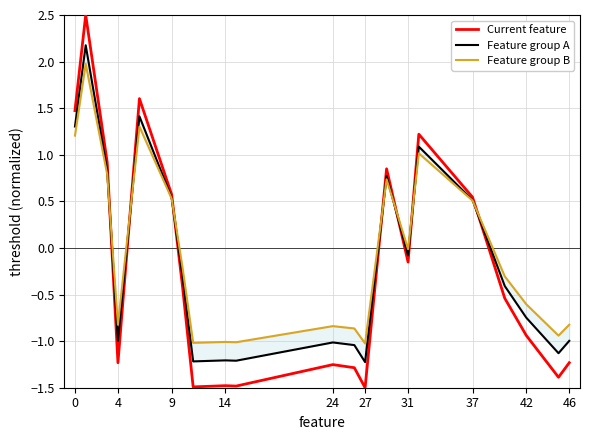

Is it true that Current feature equals -2.1 at 24?

False